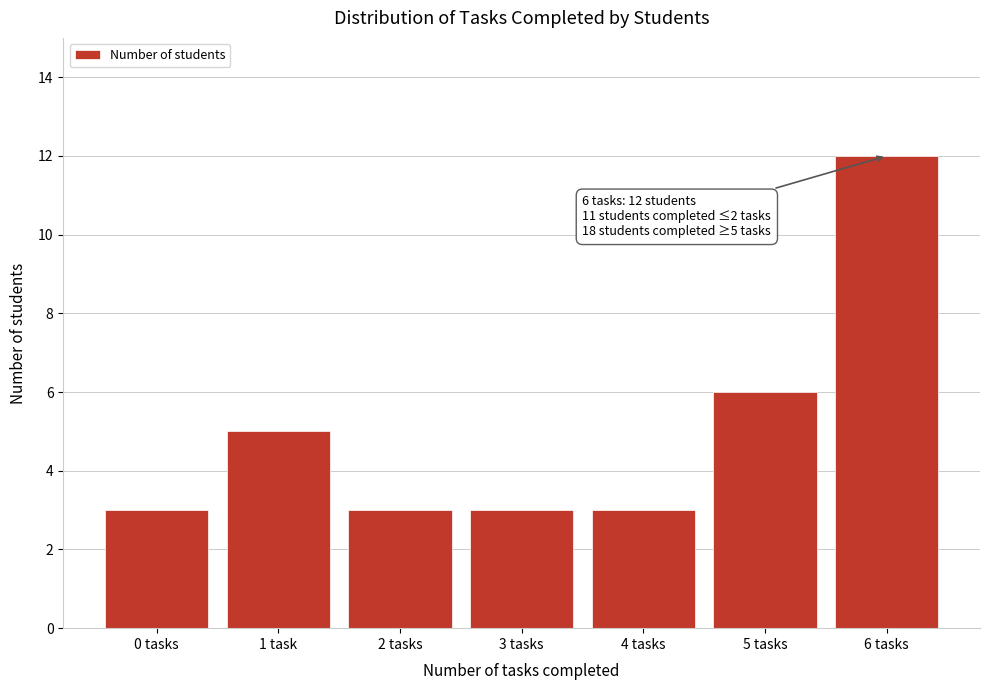

Reading left to right, transcribe all the data shown in this chart.

0 tasks=3	1 task=5	2 tasks=3	3 tasks=3	4 tasks=3	5 tasks=6	6 tasks=12